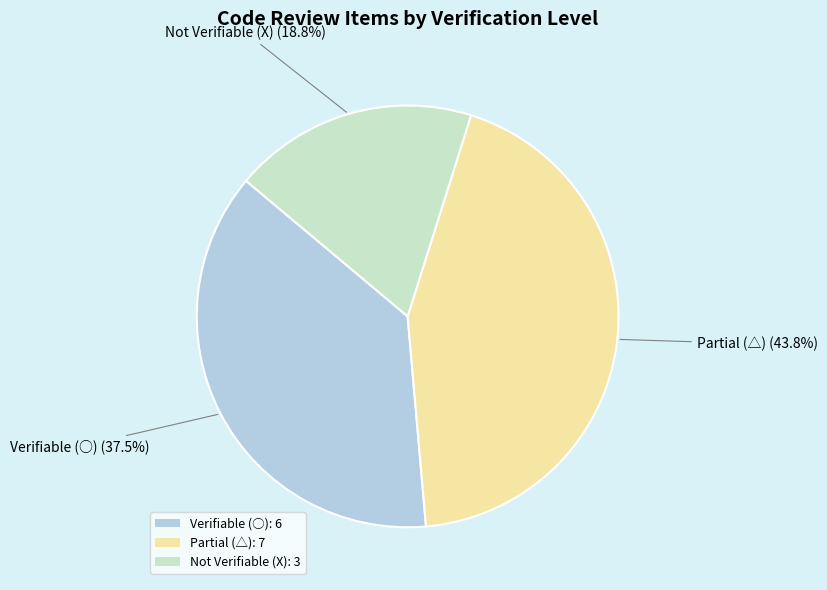

Rank the categories by value from lowest to highest.

Not Verifiable (X): 3, Verifiable (○): 6, Partial (△): 7